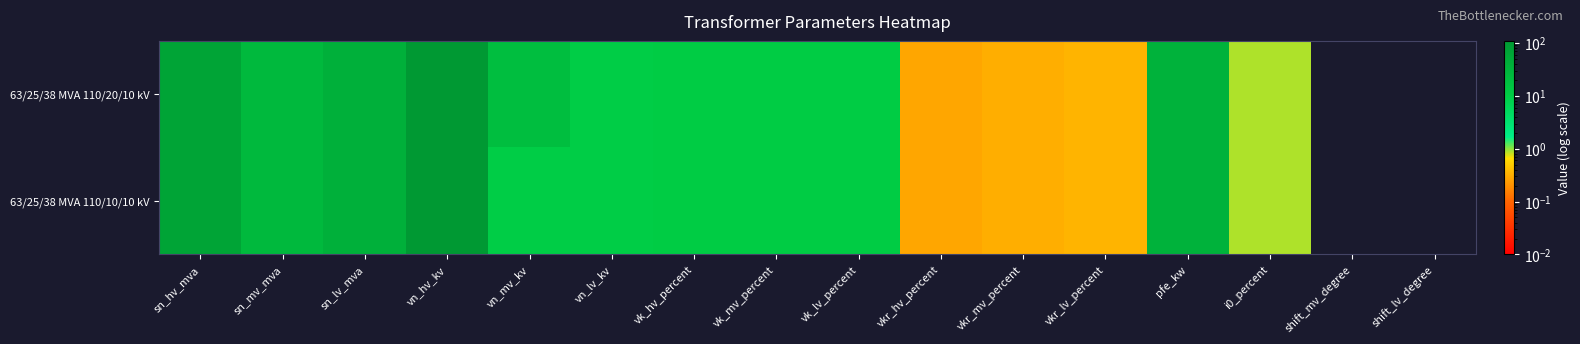

What is the difference between the highest and lowest values at vn_mv_kv?

10.0